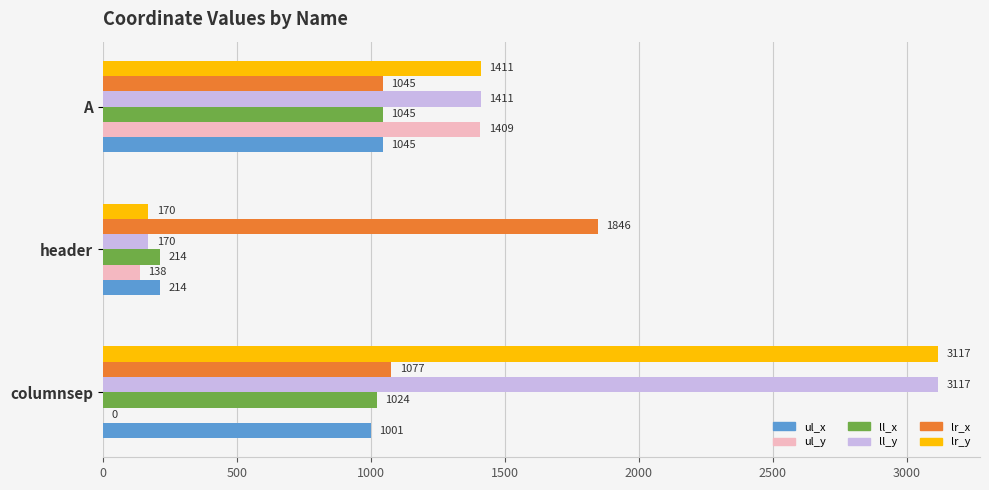

What value does the ll_x series have at header, to the nearest 10?

210